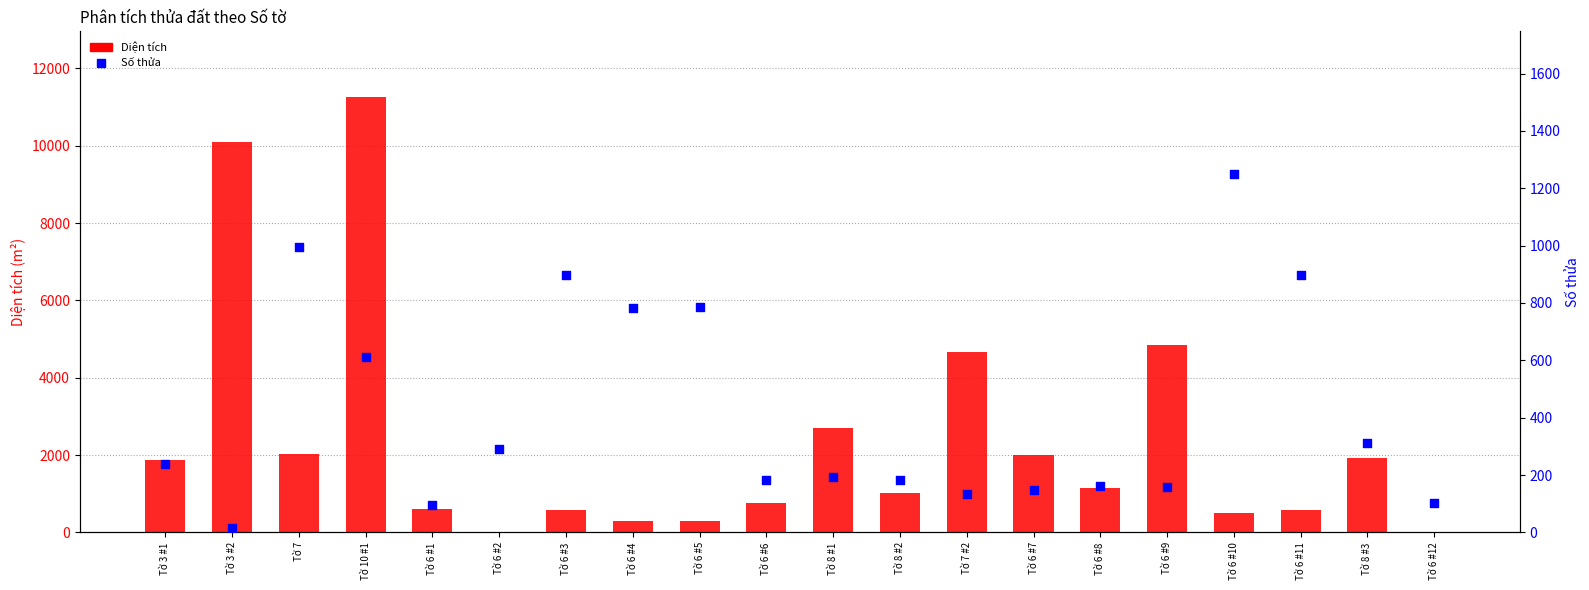

What is the total value across all series at Tờ 6 #1?

698.9